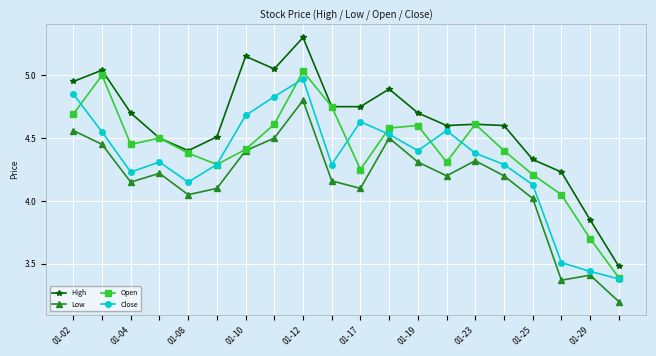

Which series has the largest range (max minus min)?

High